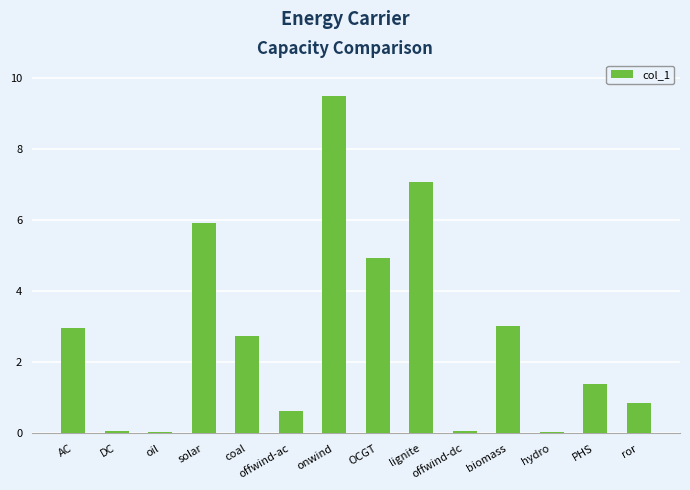

What is the average value?

2.8